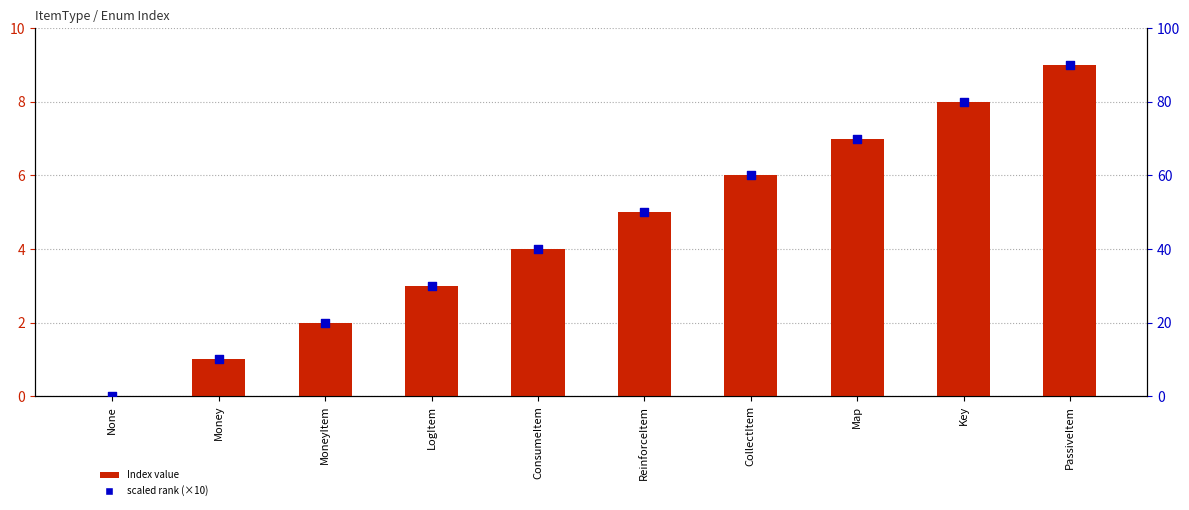

Which series reaches the maximum Y coordinate?

scaled rank (×10)